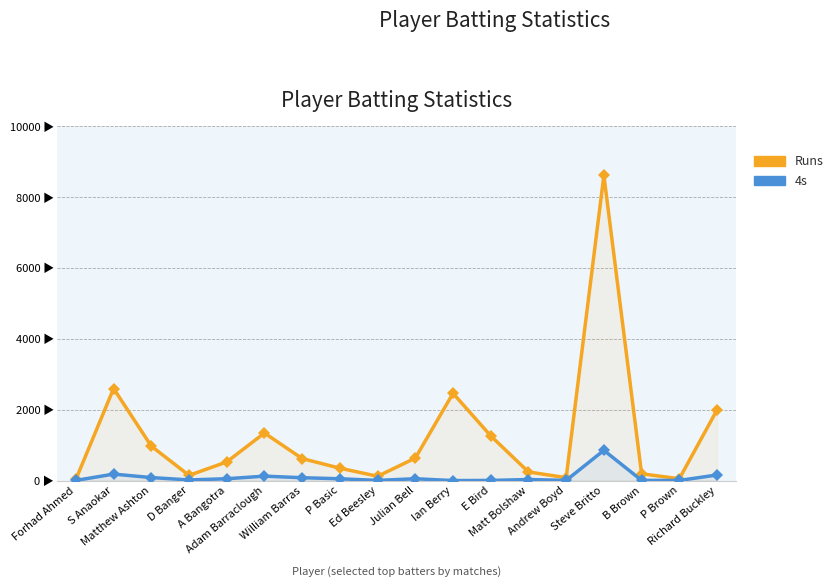

How many lines are shown in the chart?

2